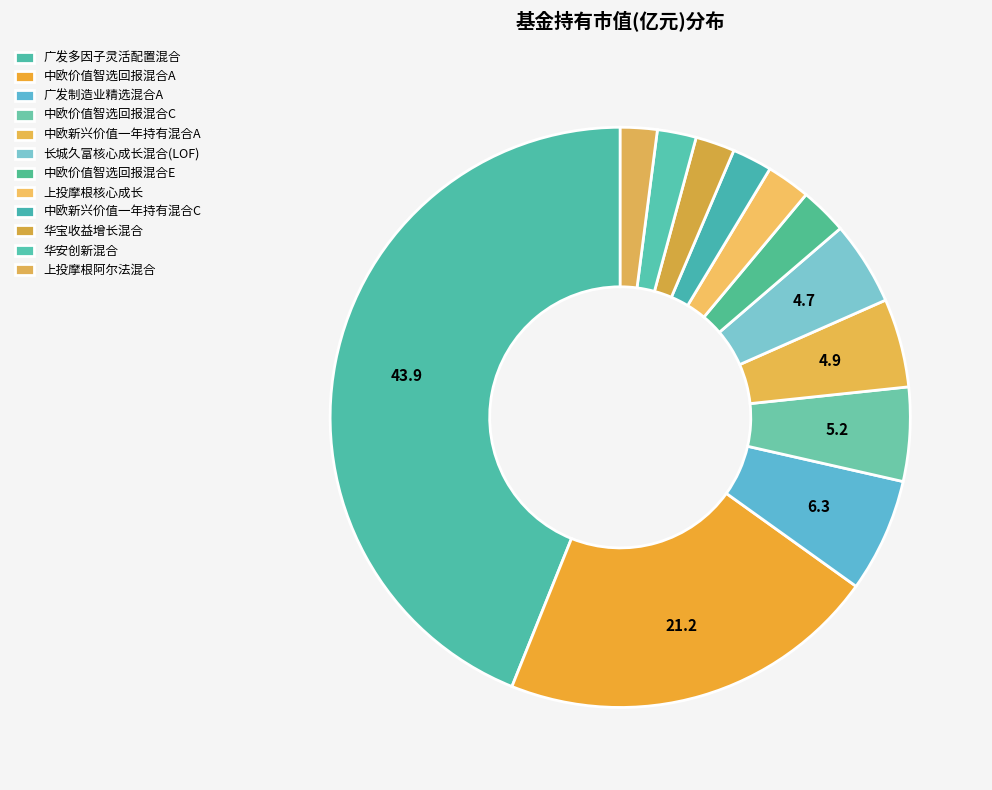

How many slices are in this pie chart?

12